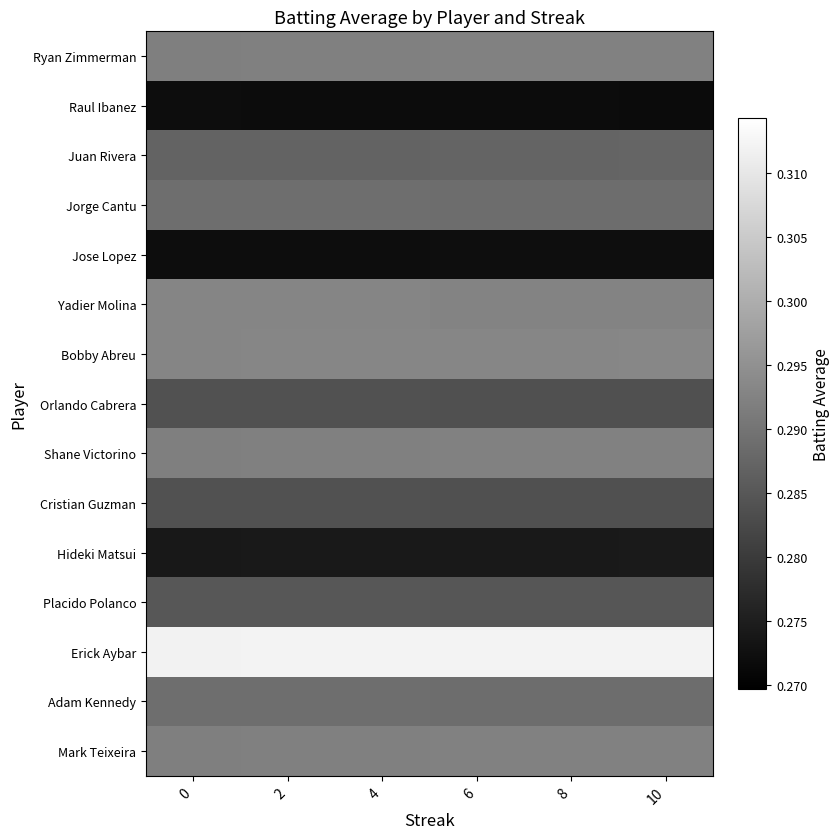

What is the total value across all series at 10?

4.3